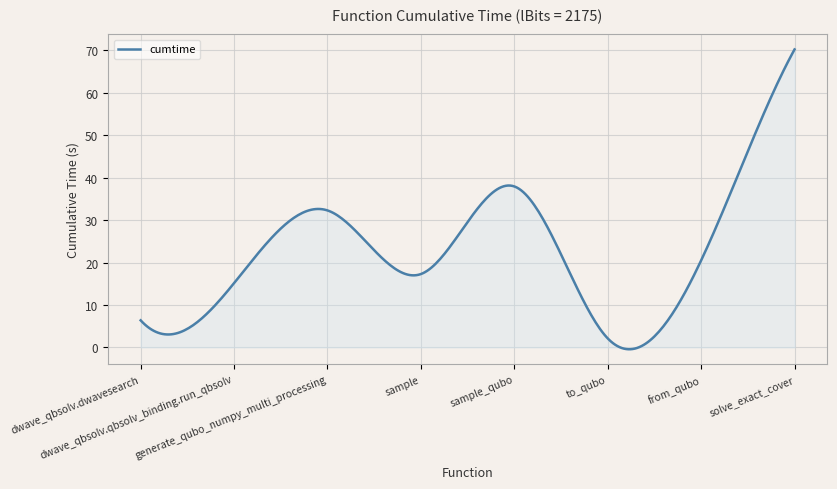

What is the maximum value shown in the chart?

70.2